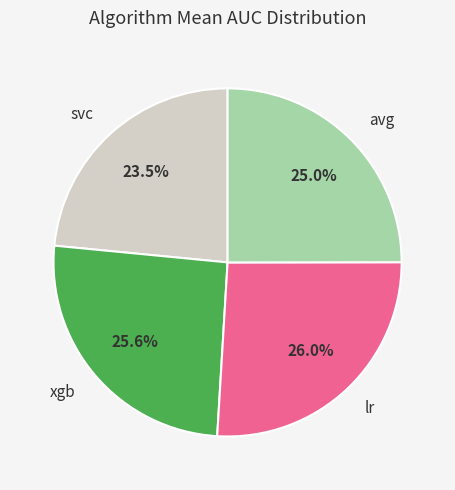

How much of the chart is everything except lr?

74.0%